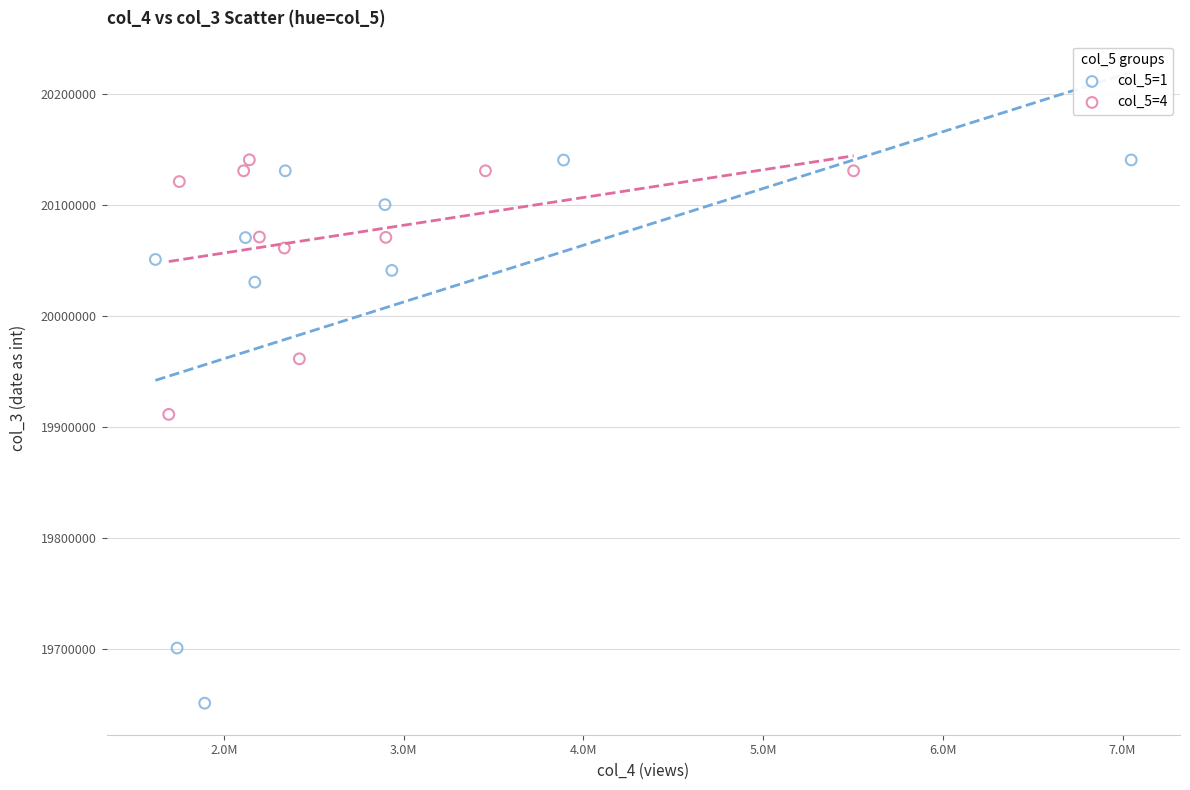

Which series has the widest spread of Y values?

col_5=1